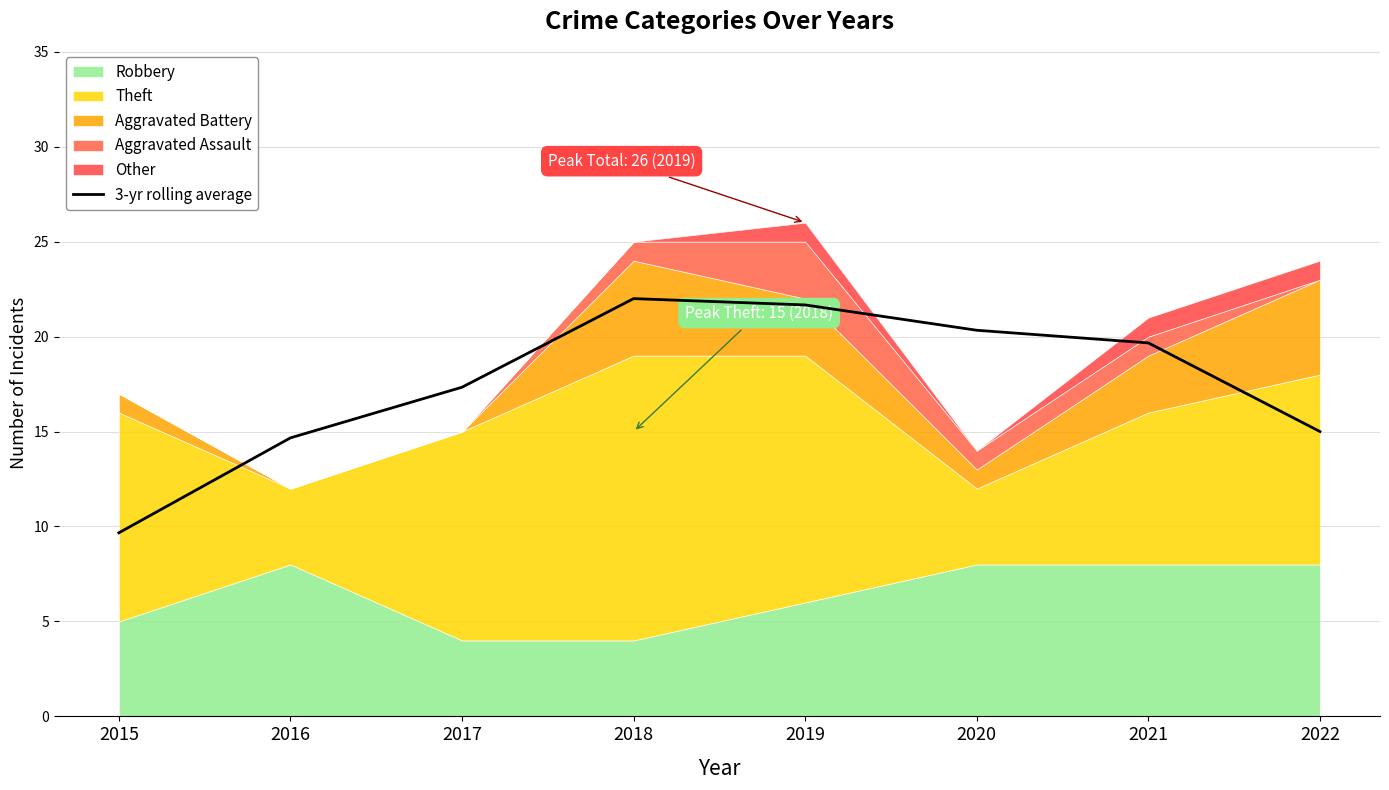

Reading left to right, list all the values displayed in this chart.

2015=9.7	2016=14.7	2017=17.3	2018=22.0	2019=21.7	2020=20.3	2021=19.7	2022=15.0